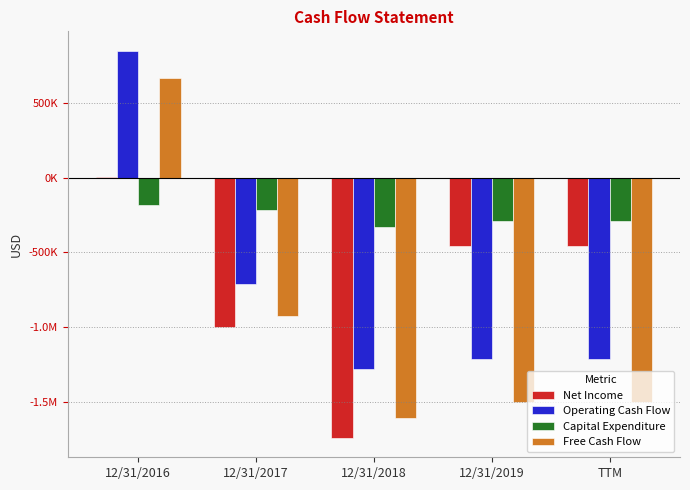

Does the chart contain any negative values?

Yes